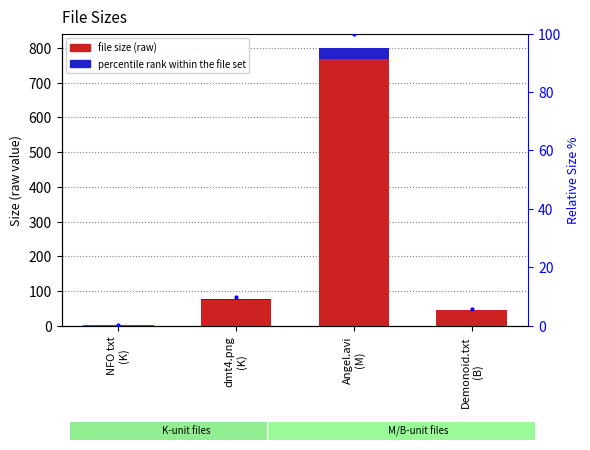

What is the greatest value displayed?

800.9